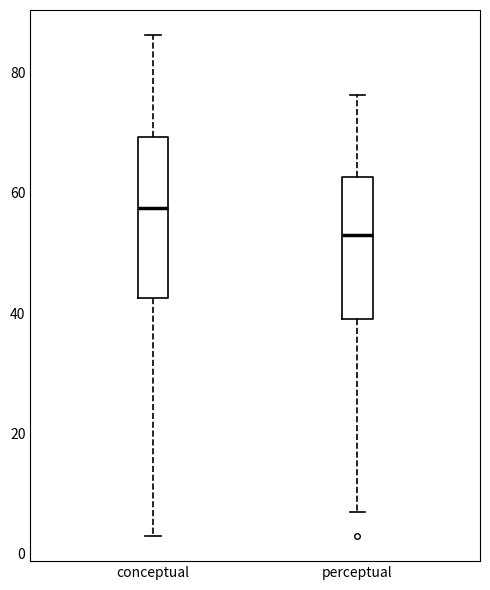

Which box's median line is the highest?

conceptual